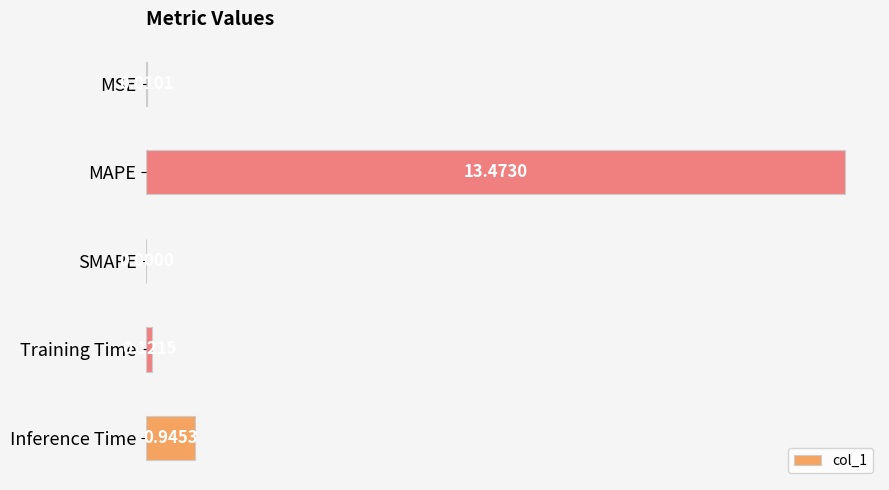

What is the greatest value displayed?

13.5